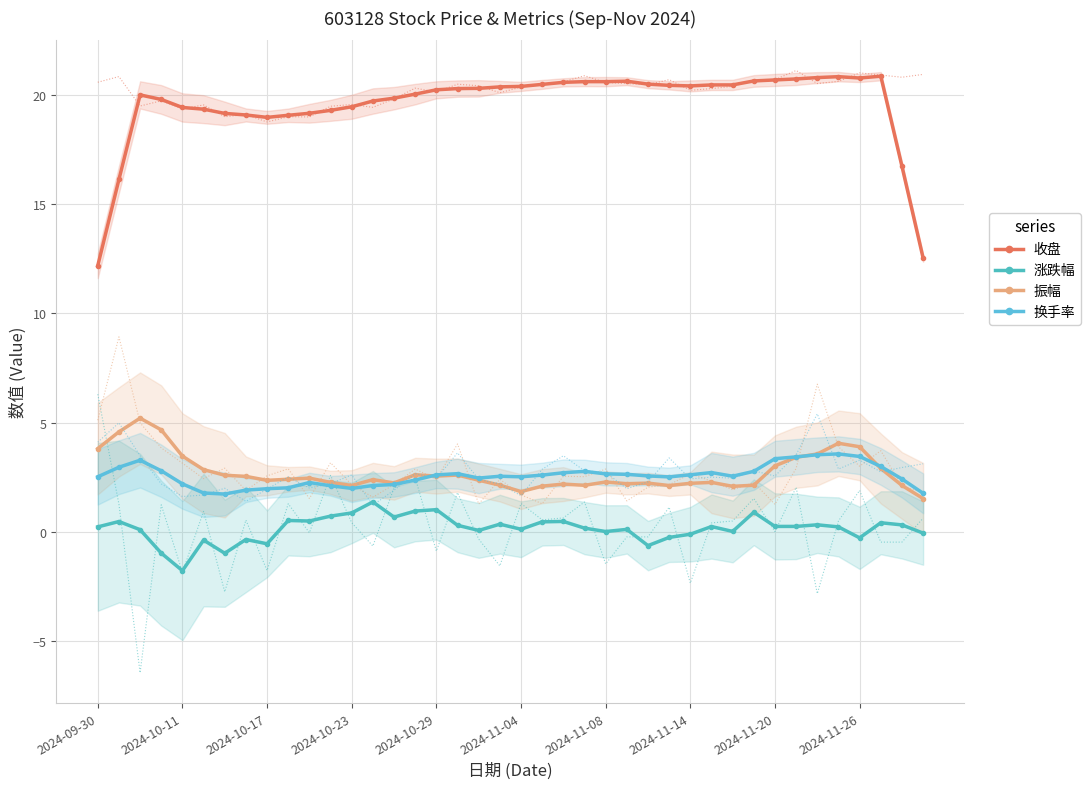

What is the minimum value for 换手率?

1.7